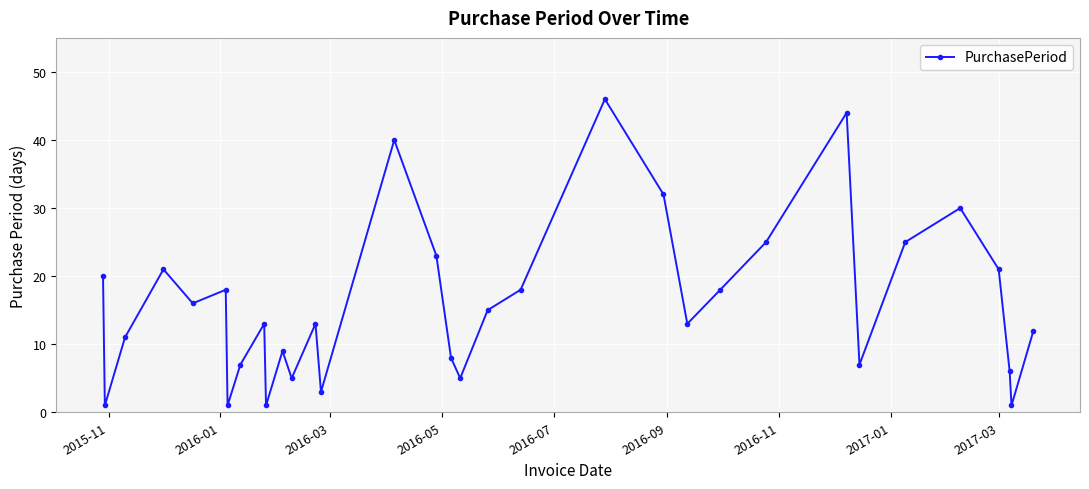

What is the difference between the maximum and second lowest values?

45